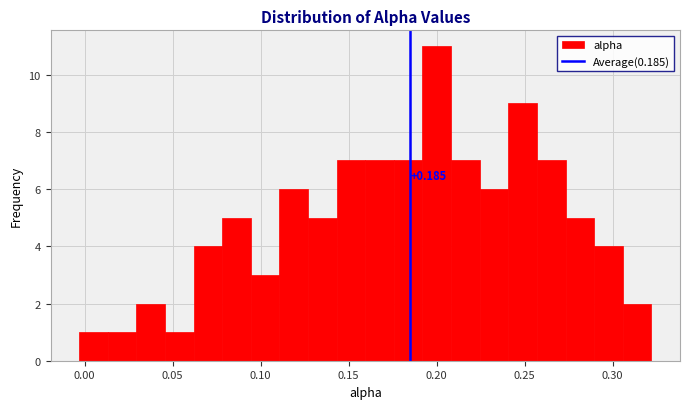

Read against the x-axis, roughly where is the centre of the tallest bar?

0.200